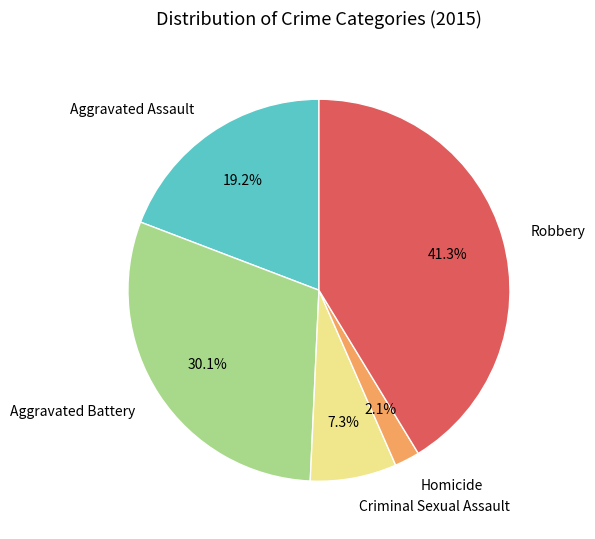

Which category has the smallest portion of the pie?

Homicide